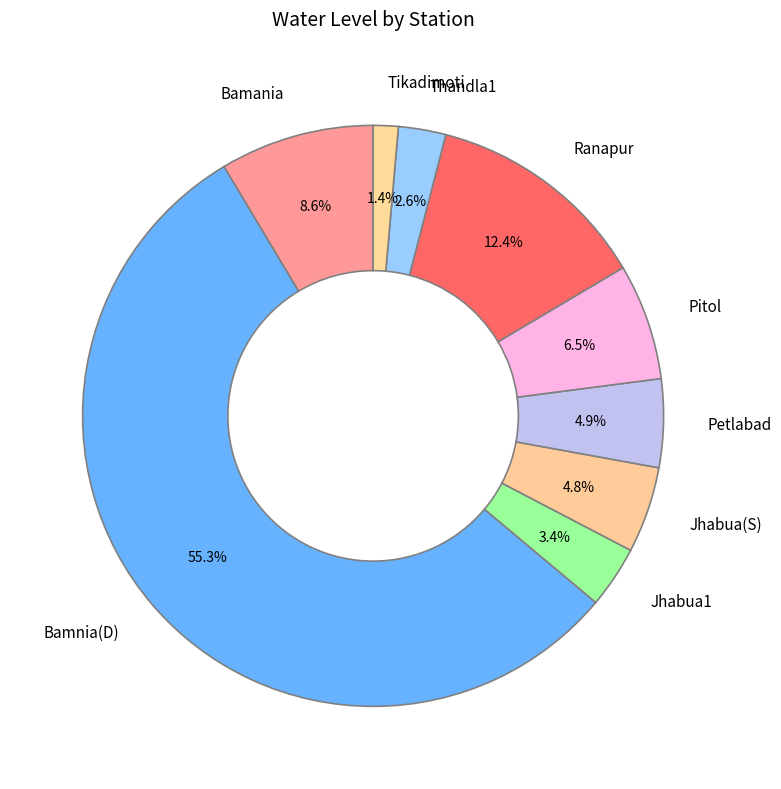

Count the number of slices in the pie.

9